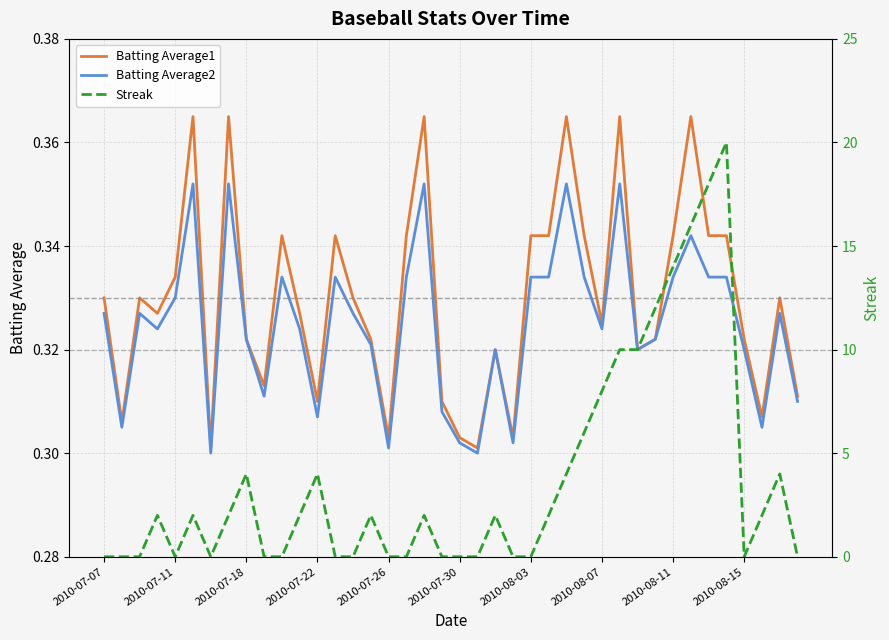

Rank the series at 25 from highest to lowest value.

Streak, Batting Average1, Batting Average2